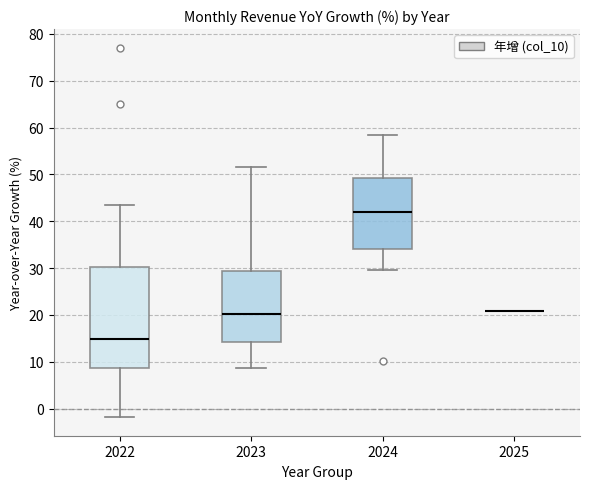

Reading left to right, transcribe this box plot: for each box, give where its median line is, the range the box spans, and where its two whiskers end, as read against the y-axis. The values are not printed on the chart, so give them approximately, as read against the axis.

2022: median 15, box 9 to 30, whiskers -2 to 43
2023: median 20, box 14 to 29, whiskers 9 to 52
2024: median 42, box 34 to 49, whiskers 30 to 58
2025: box collapsed to a line at 21, whiskers 21 to 21